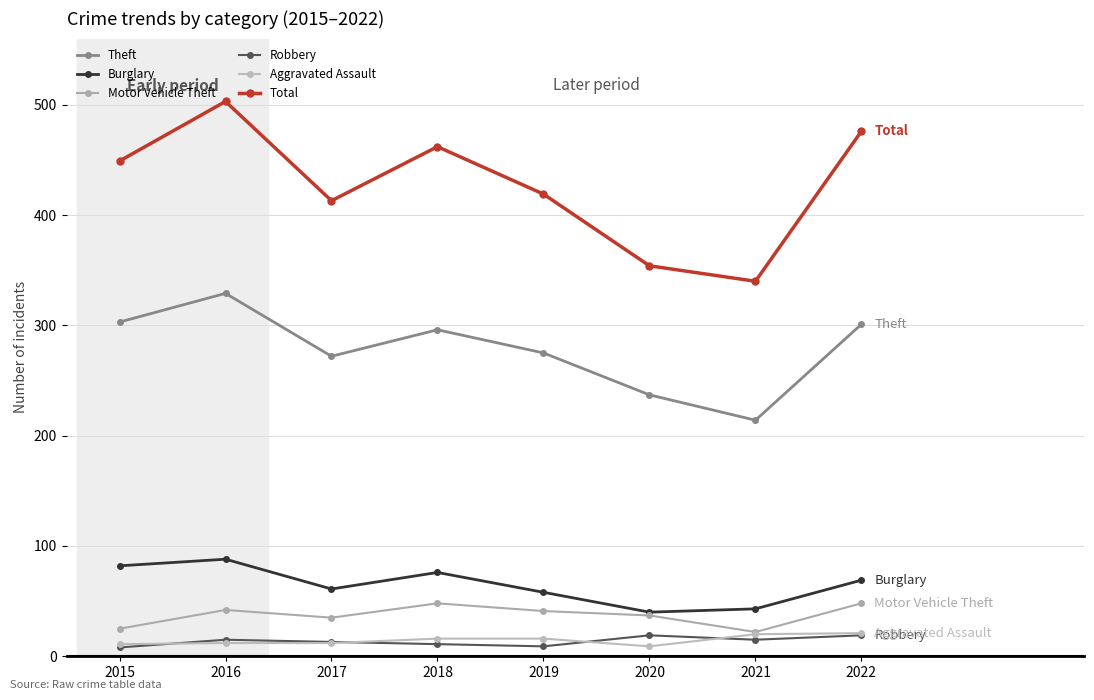

Reading left to right, what are all the values shown in this chart?

Theft: 303	329	272	296	275	237	214	301
Burglary: 82	88	61	76	58	40	43	69
Motor Vehicle Theft: 25	42	35	48	41	37	22	48
Robbery: 8	15	13	11	9	19	15	19
Aggravated Assault: 11	12	12	16	16	9	20	21
Total: 449	503	413	462	419	354	340	476